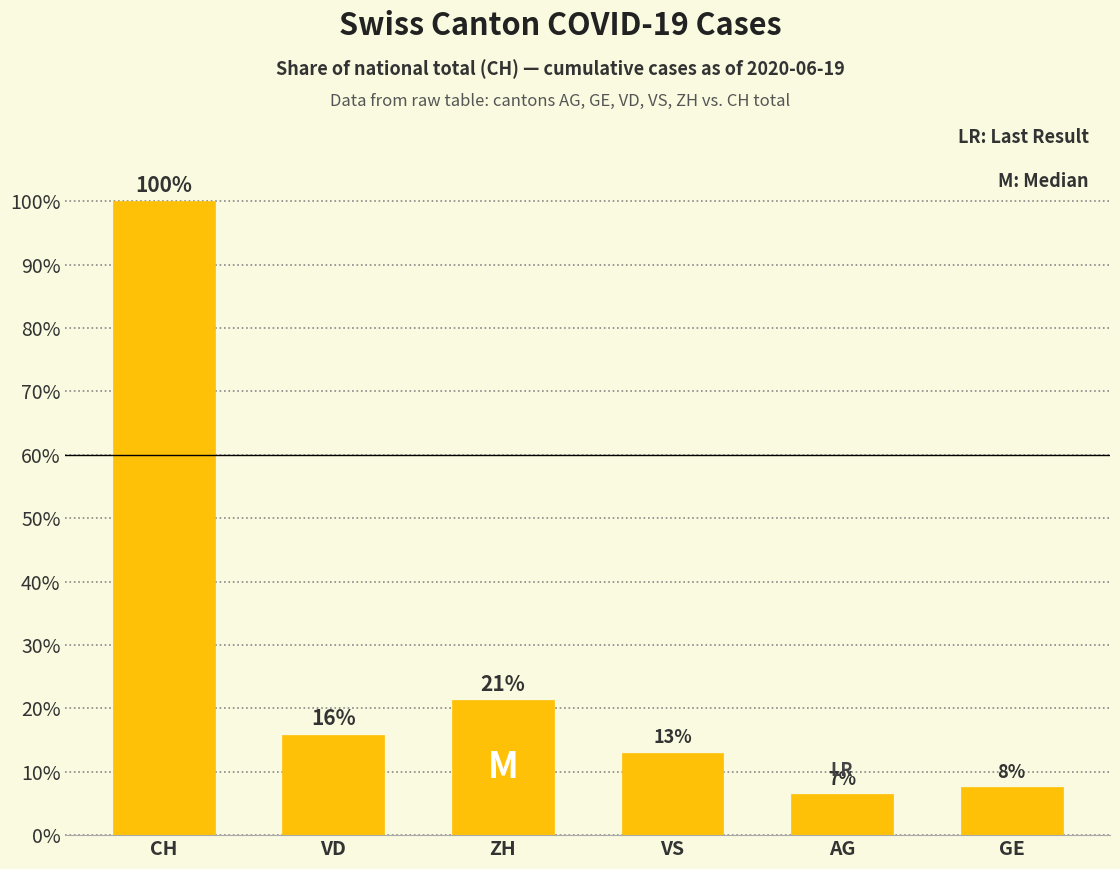

What is the change in value from AG to GE?

+1.1